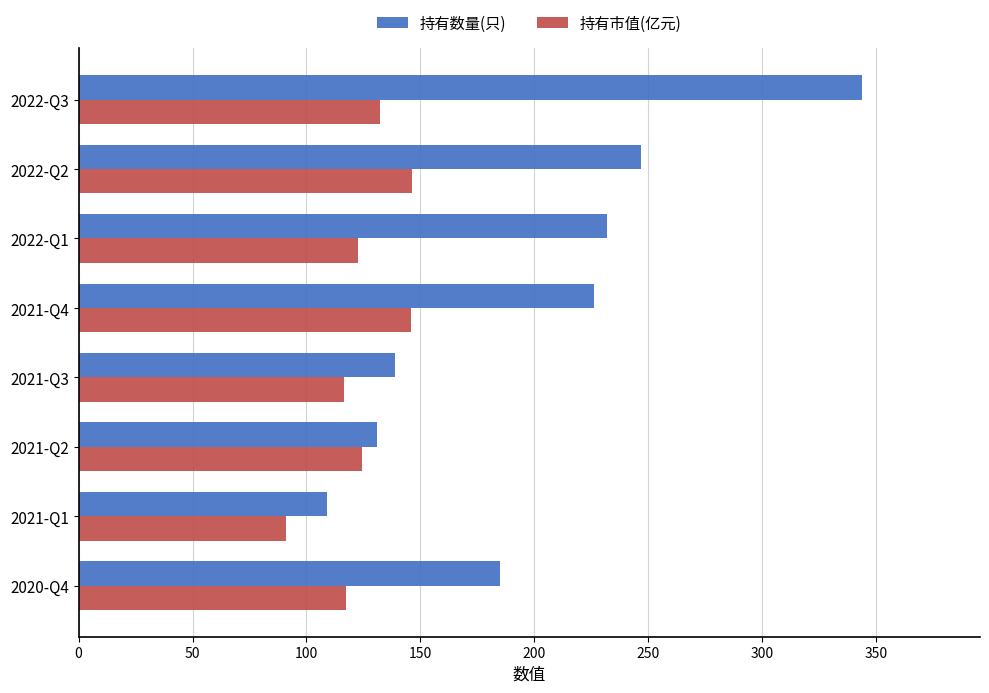

What is the difference between the second highest and minimum values in the 持有数量(只) series?

138.0